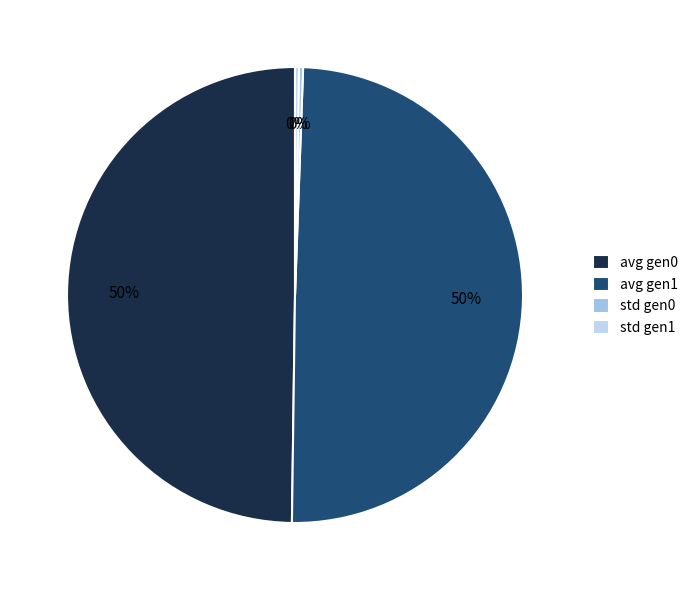

Count the number of slices in the pie.

4